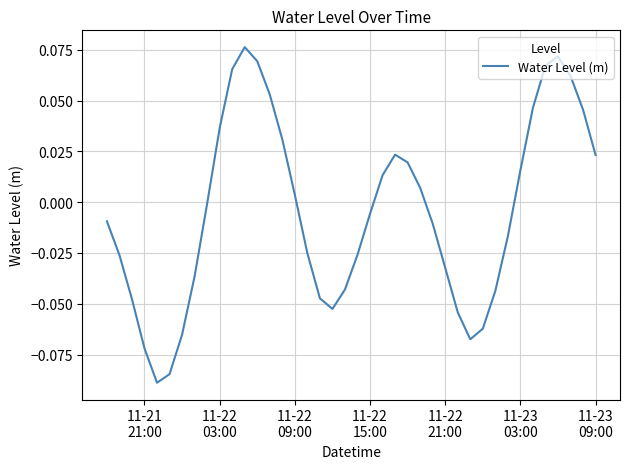

Is this an area chart (filled region under the line)?

No